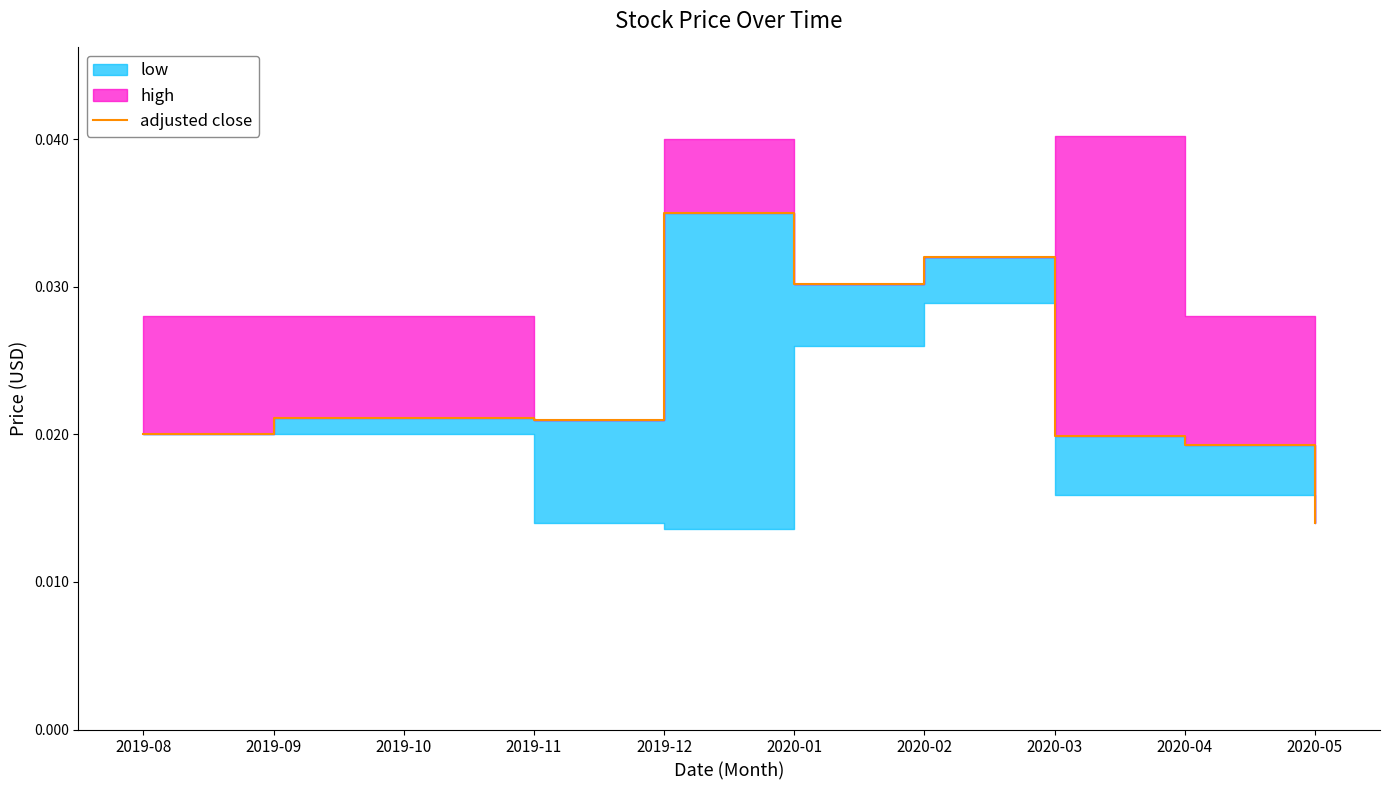

Does the chart display data point markers on the line(s)?

No